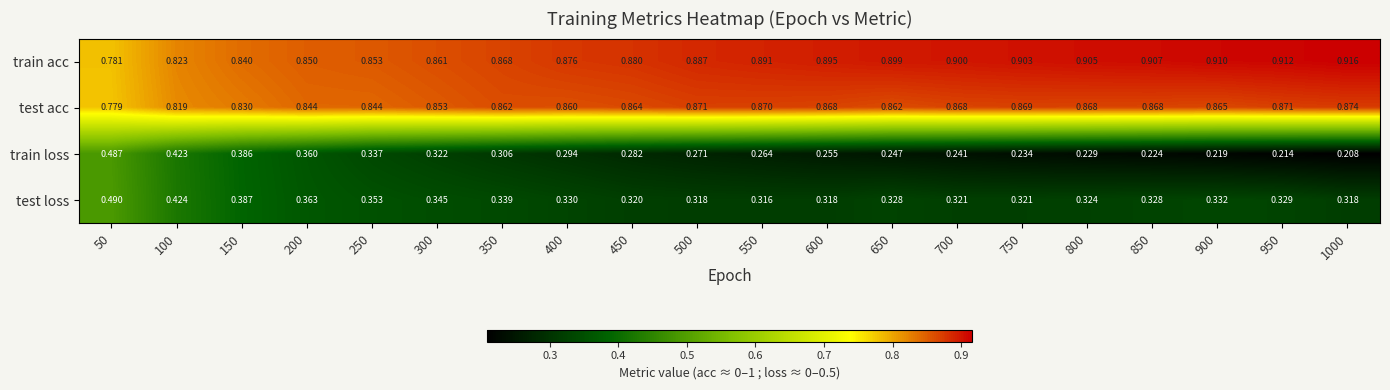

Which series has the largest total across all categories?

train acc